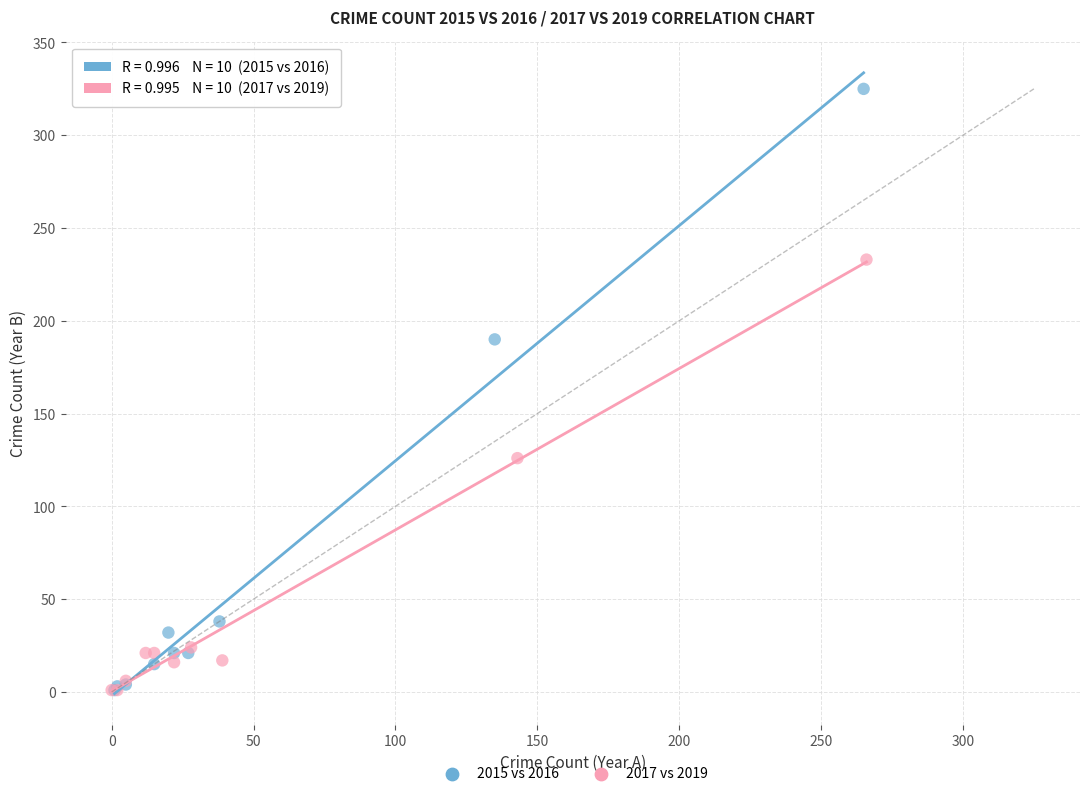

Which series reaches the maximum Y coordinate?

2015 vs 2016